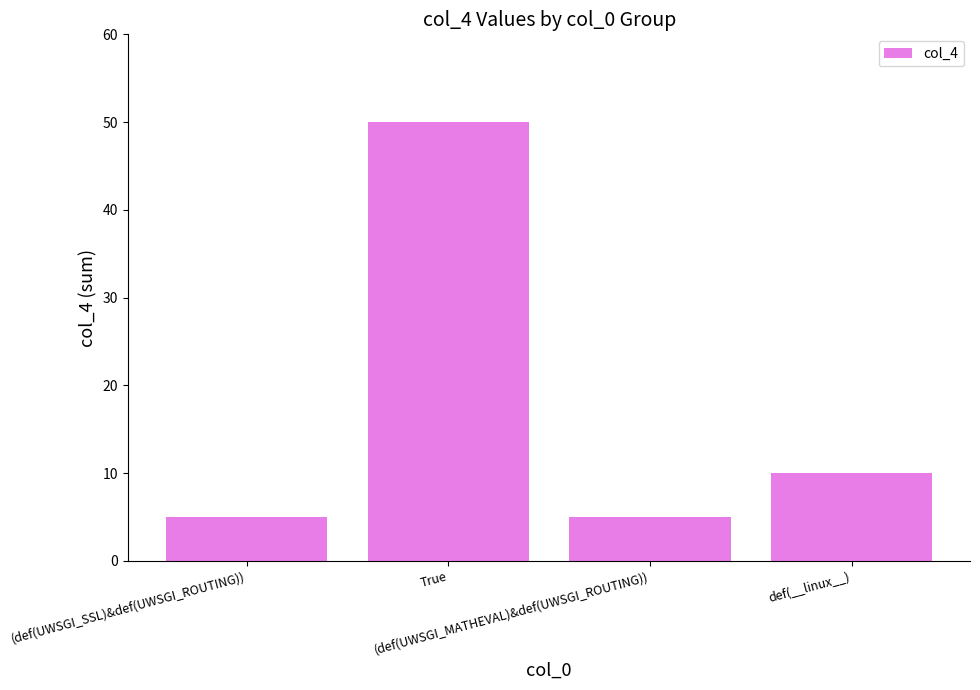

True or false: the data shows 88 at True.

False